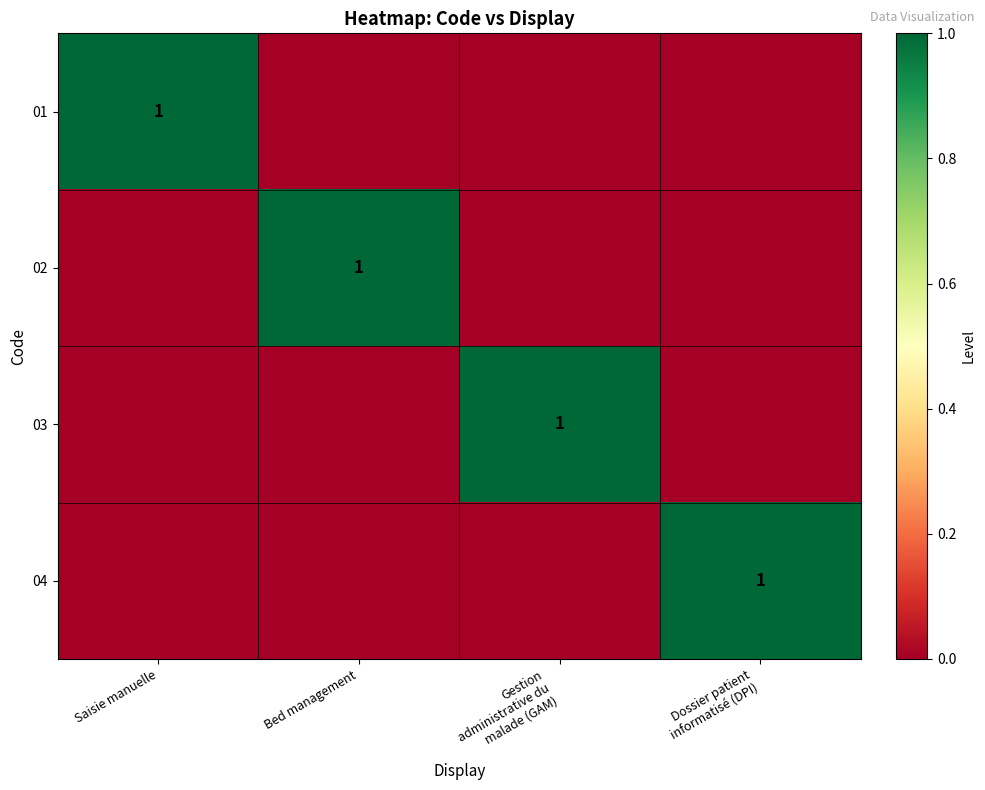

True or false: 02 has a value of 1 at Bed management.

True